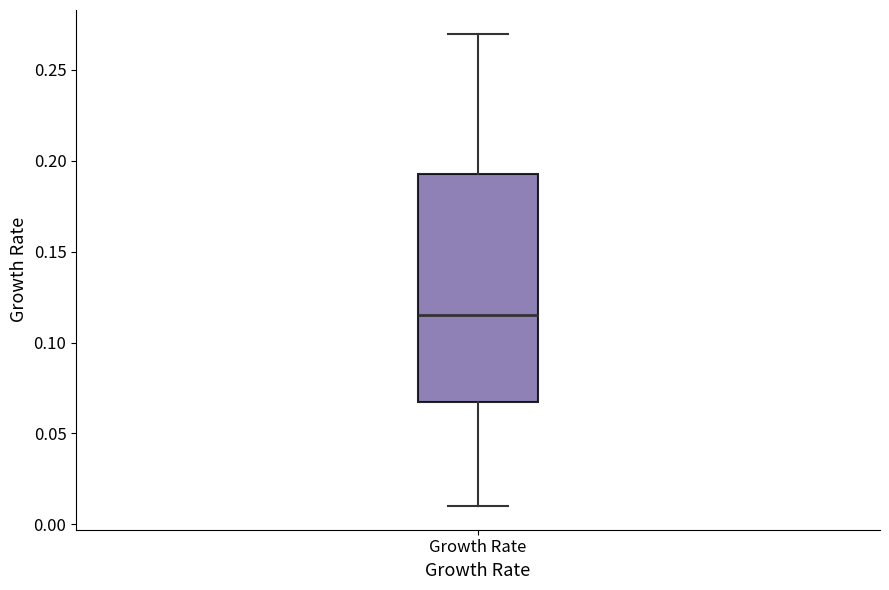

Transcribe this box plot: give where the median line is, the range the box spans, and where the two whiskers end, as read against the y-axis. The values are not printed on the chart, so give them approximately, as read against the axis.

median 0.115, box 0.070 to 0.195, whiskers 0.010 to 0.270